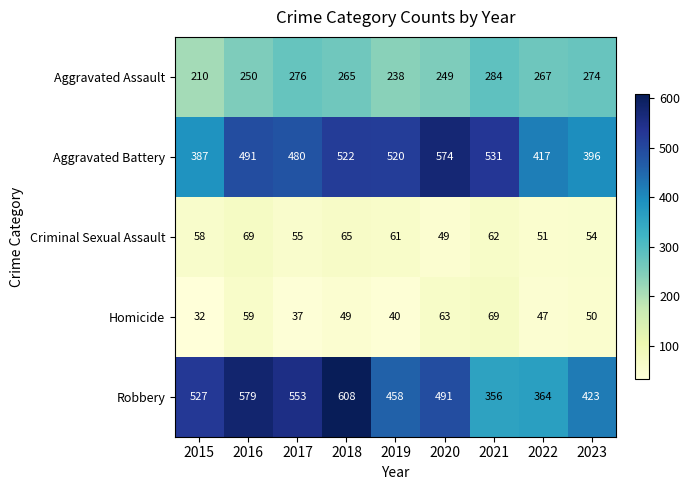

At which label does Aggravated Assault reach its peak?

2021